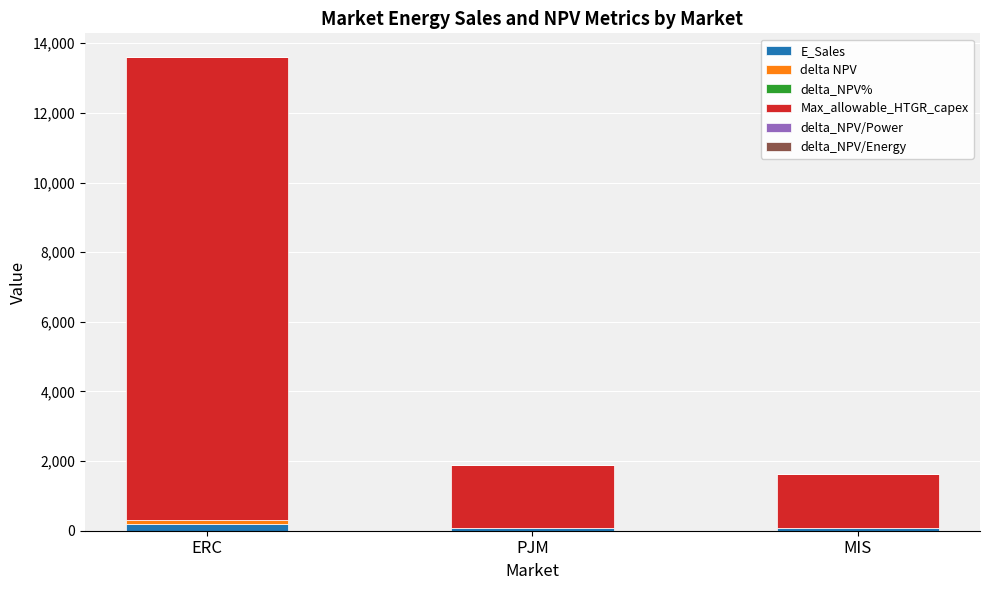

Are the bars grouped side by side (vs. stacked)?

No